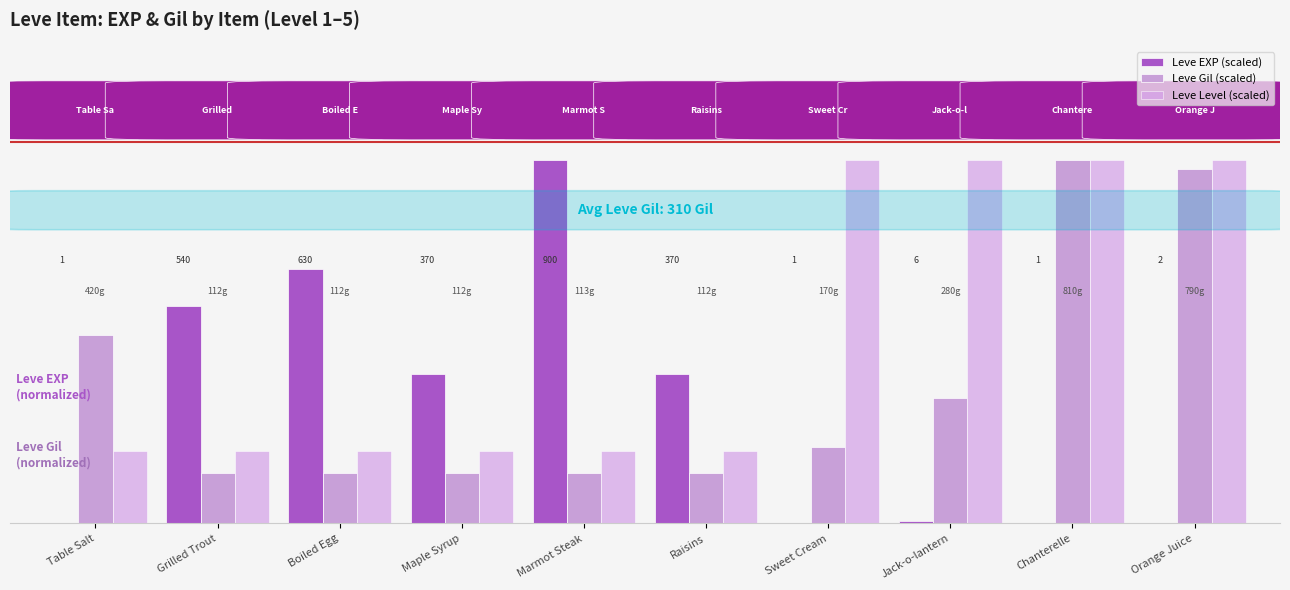

Are the bars grouped side by side (vs. stacked)?

Yes